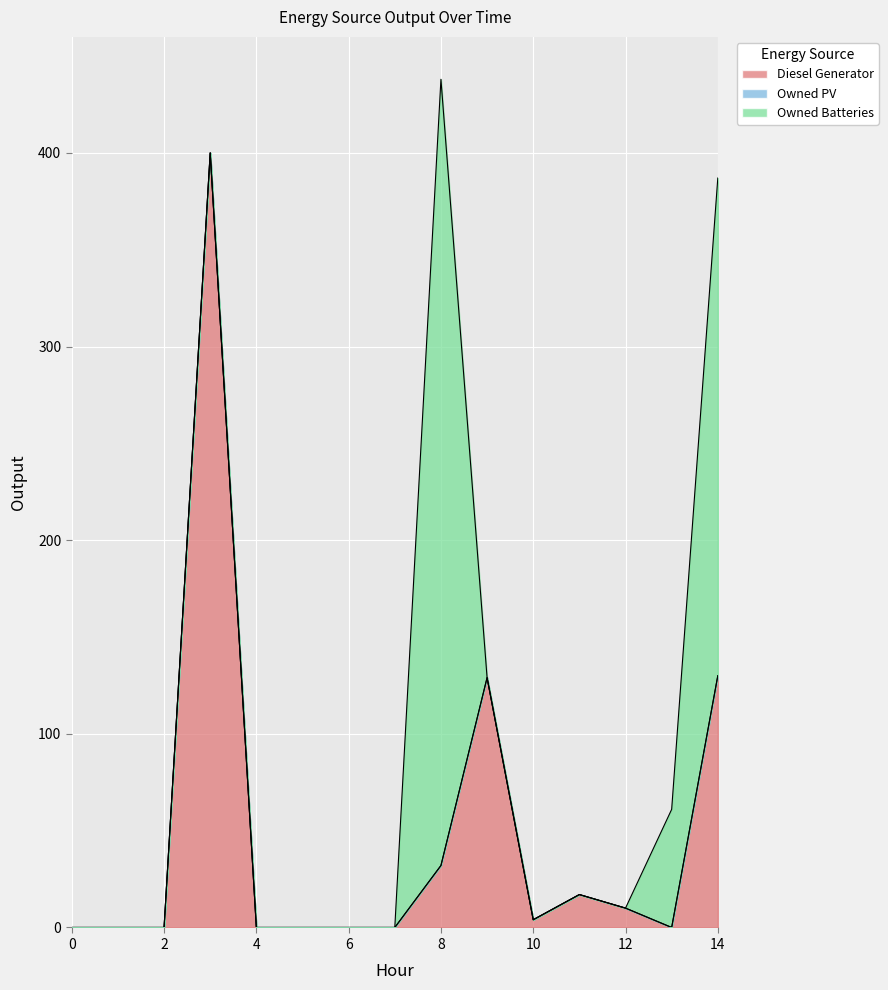

True or false: Owned PV and Diesel Generator intersect in this chart.

False